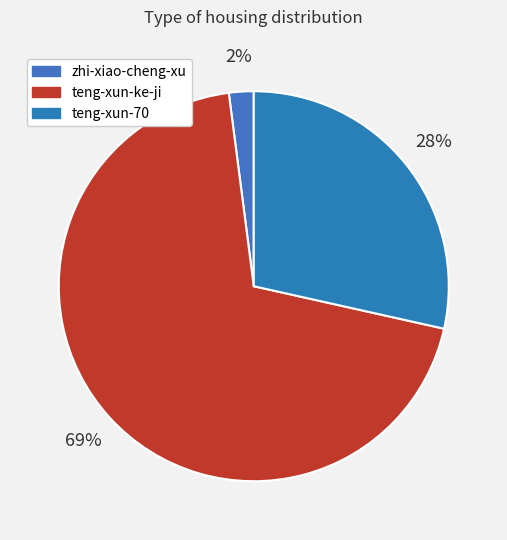

How much of the chart is everything except zhi-xiao-cheng-xu?

98.0%